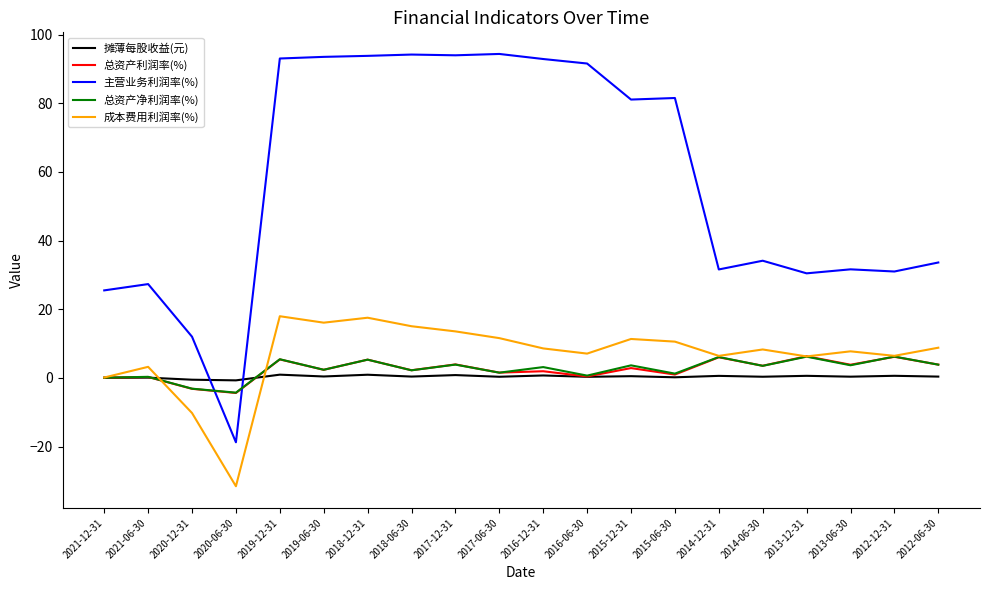

True or false: 总资产净利润率(%) has a value of 1.3 at 2013-12-31.

False